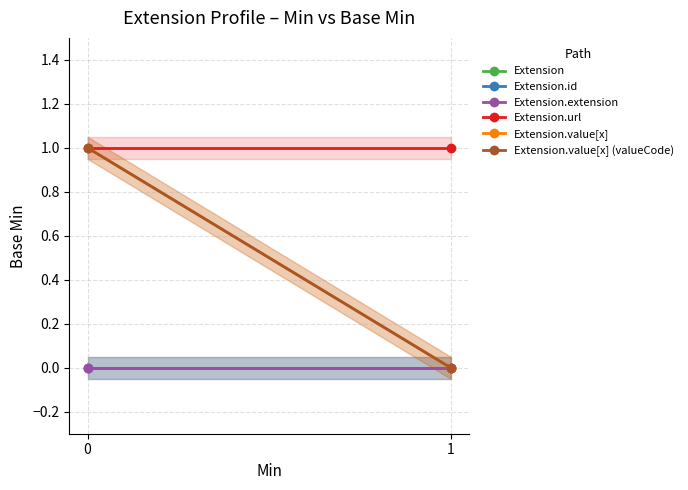

What is the total value across all series at 0?

3